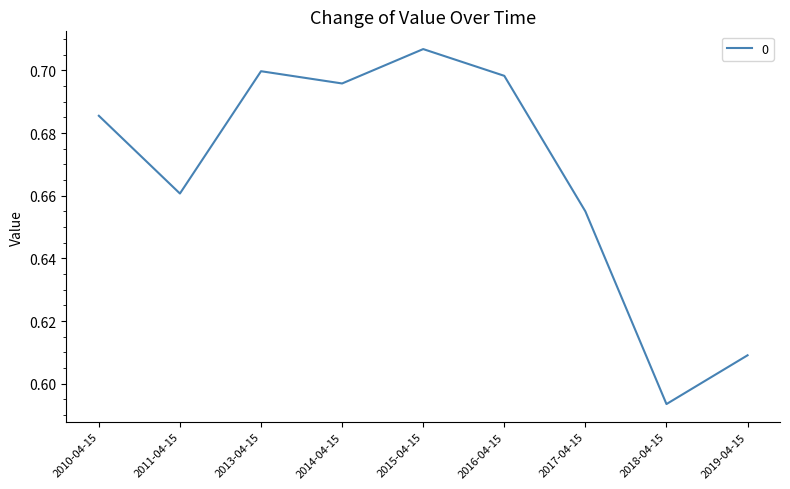

The chart shows a value of 0.9 at 2011-04-15. True or false?

False